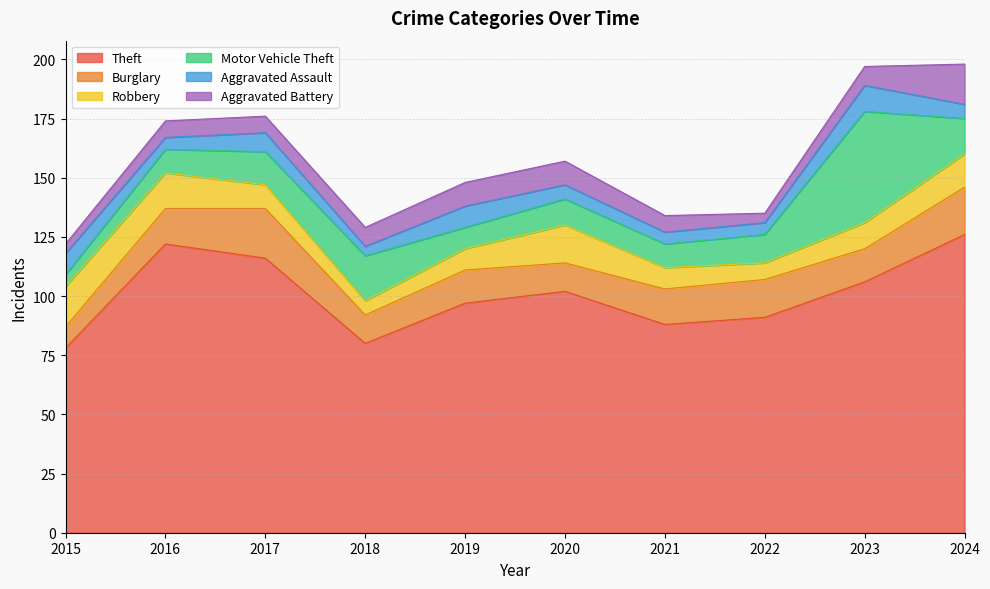

How many values in the Burglary series are below 15?

5